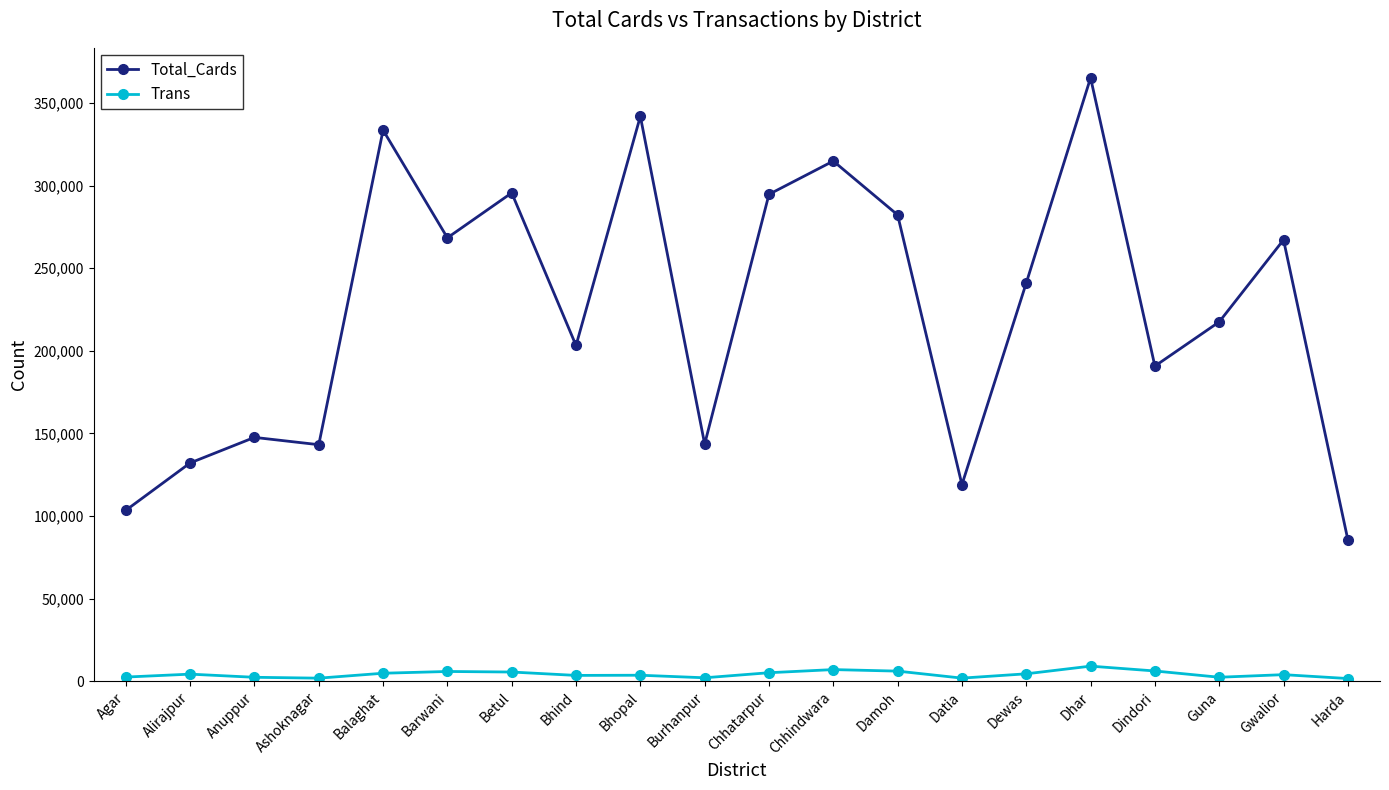

Which series has the largest total across all categories?

Total_Cards